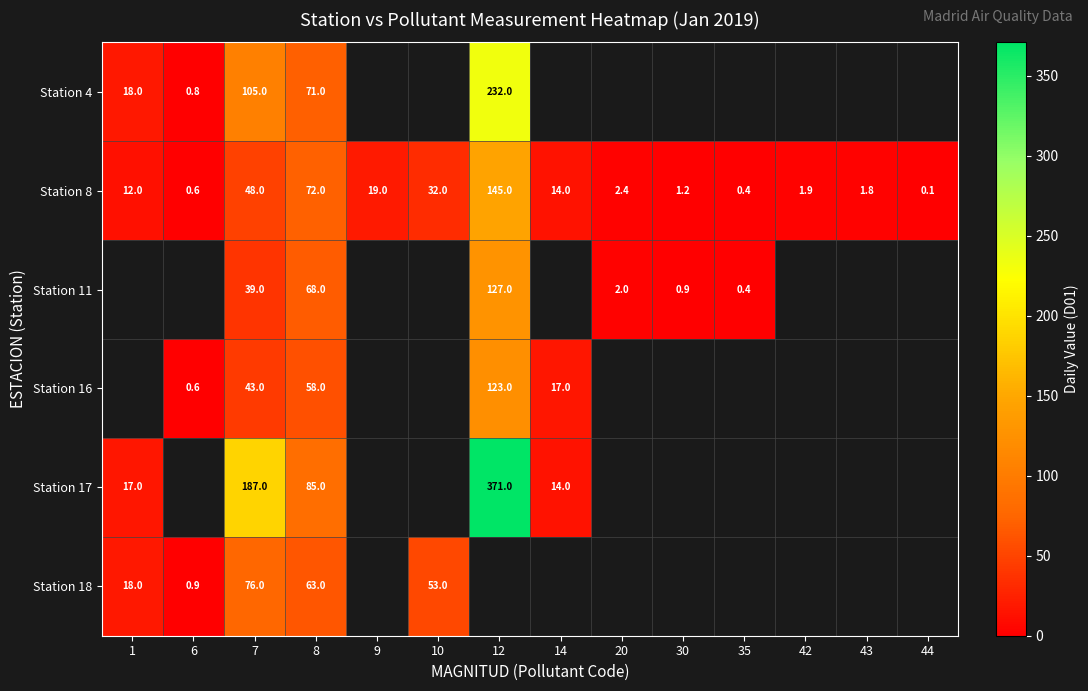

What is the difference between the highest and lowest values at 1?

6.0